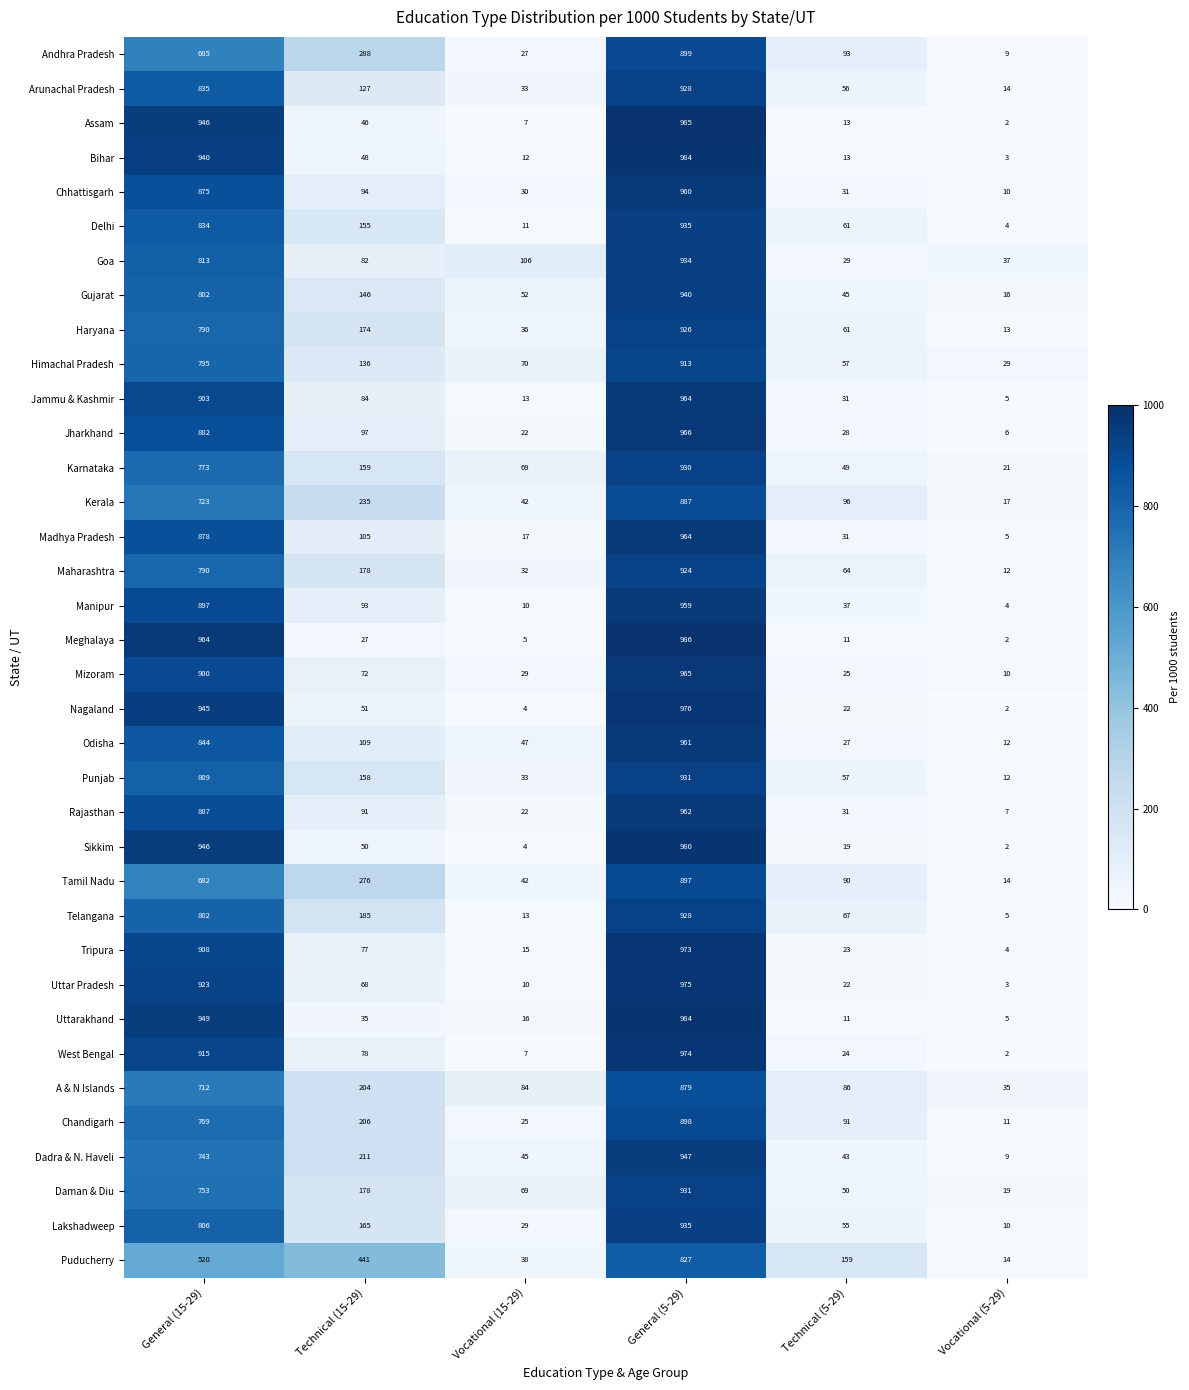

Where is Punjab nearest to the value 471?

Technical (15-29)